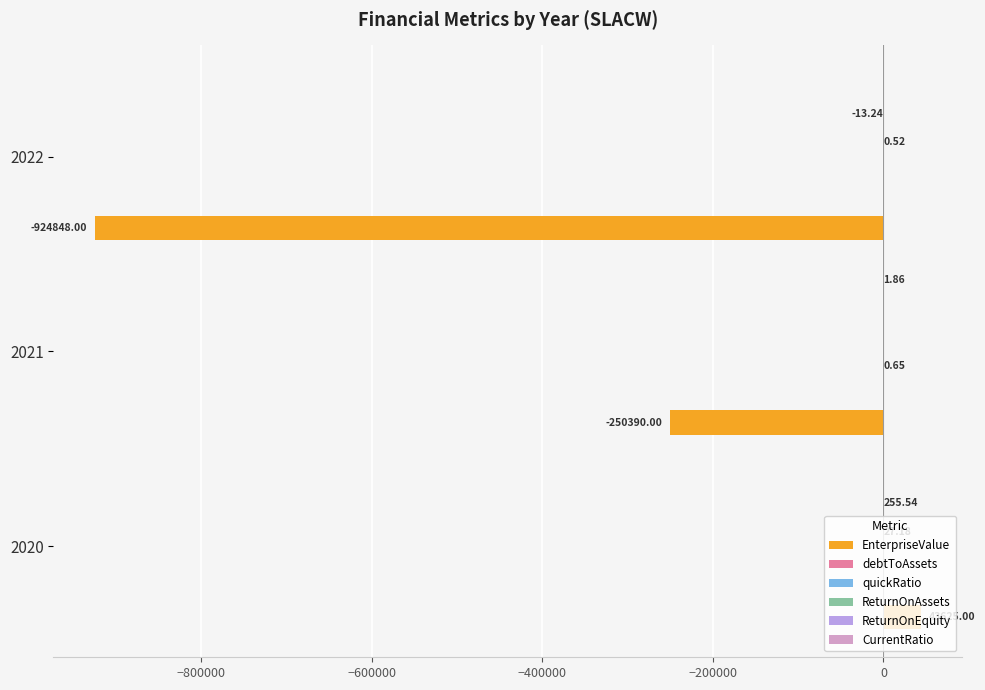

How many data points does each series have?

3